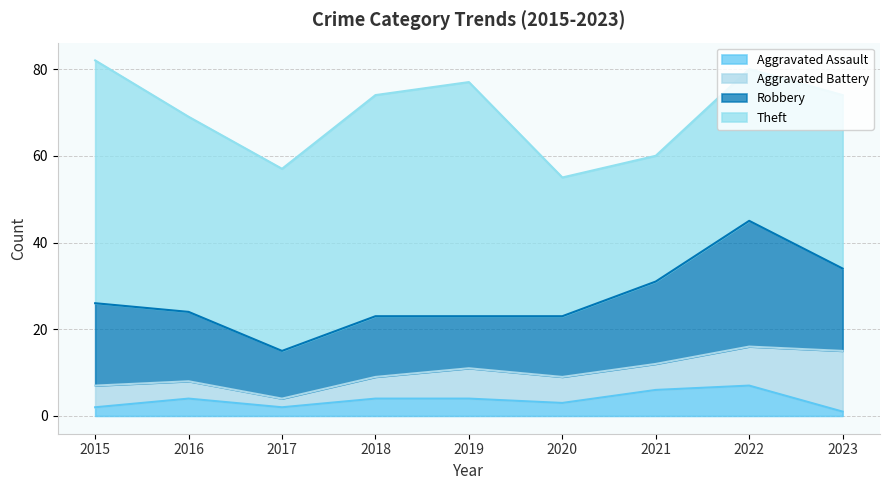

At which label does Aggravated Battery reach its minimum?

2017